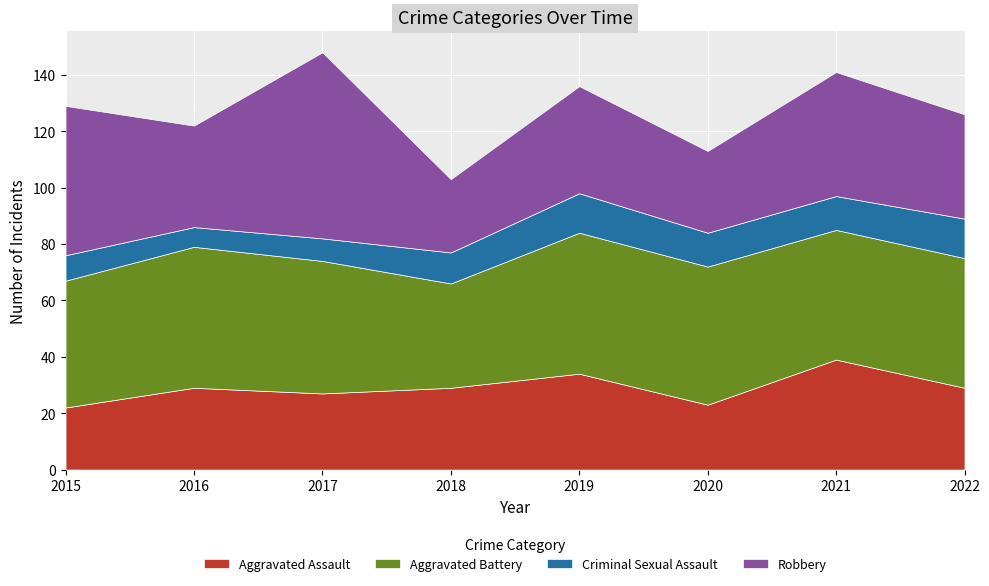

True or false: Robbery and Criminal Sexual Assault cross at least once.

False